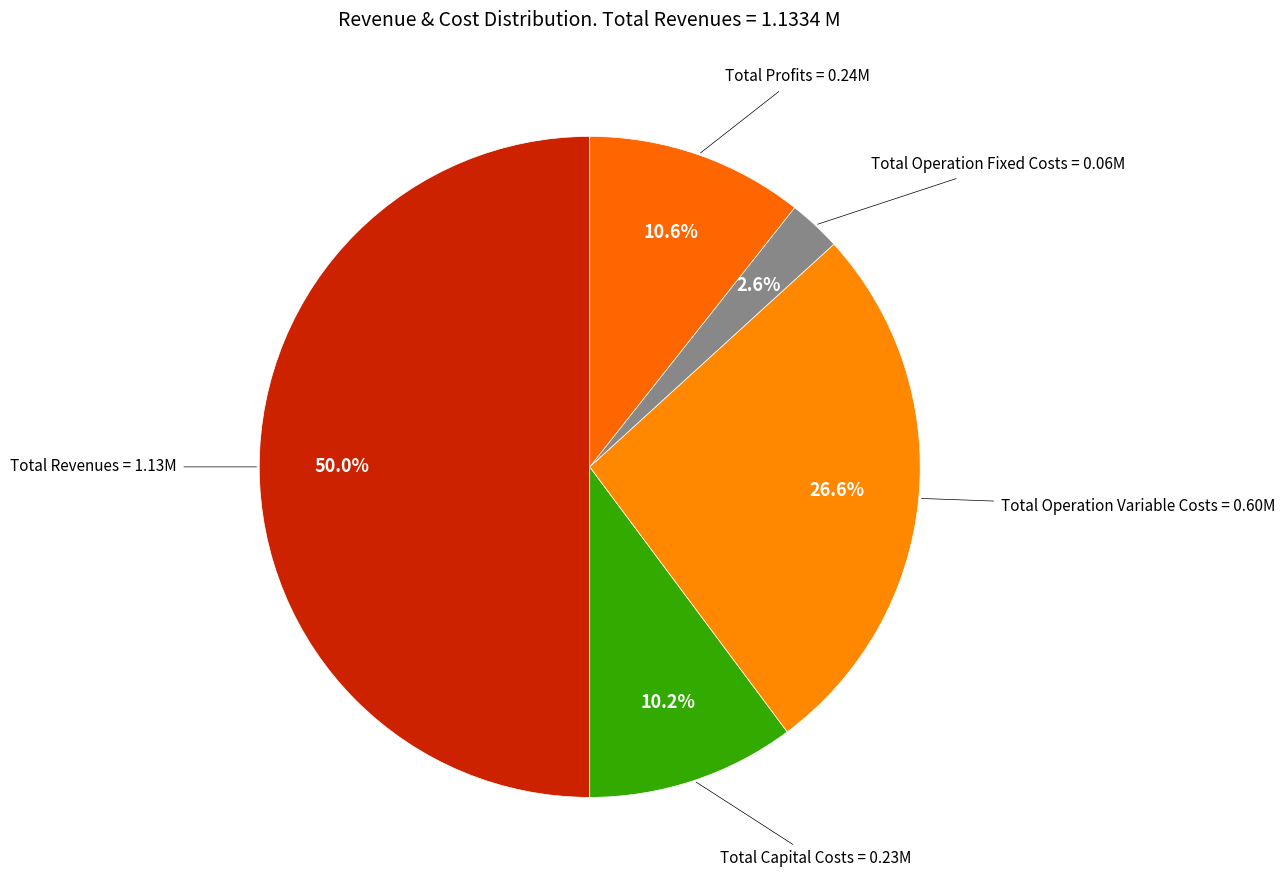

How many slices are in this pie chart?

5